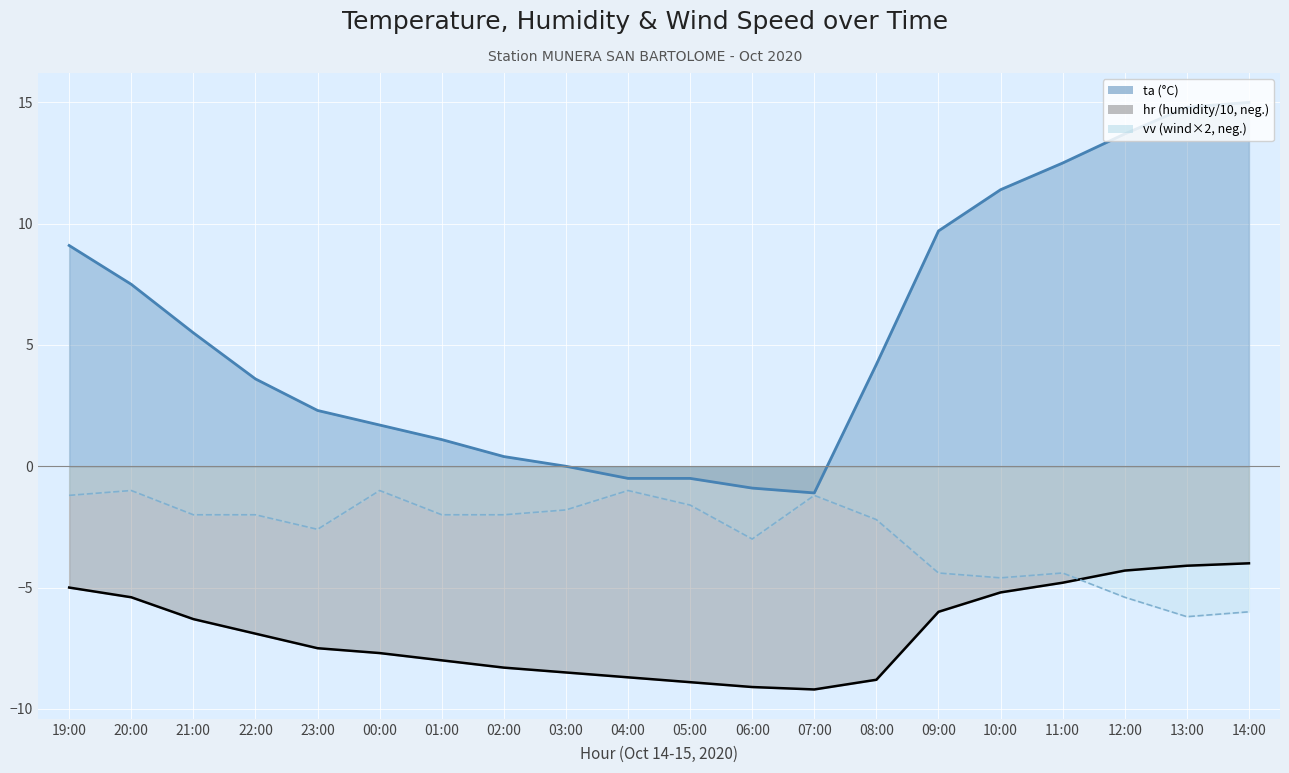

At which category is the sum across all series the highest?

14:00